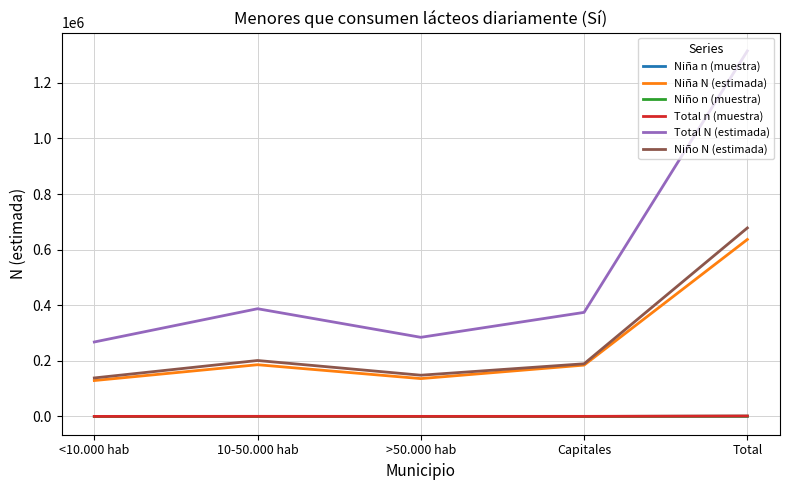

What is the greatest value displayed?

1314933